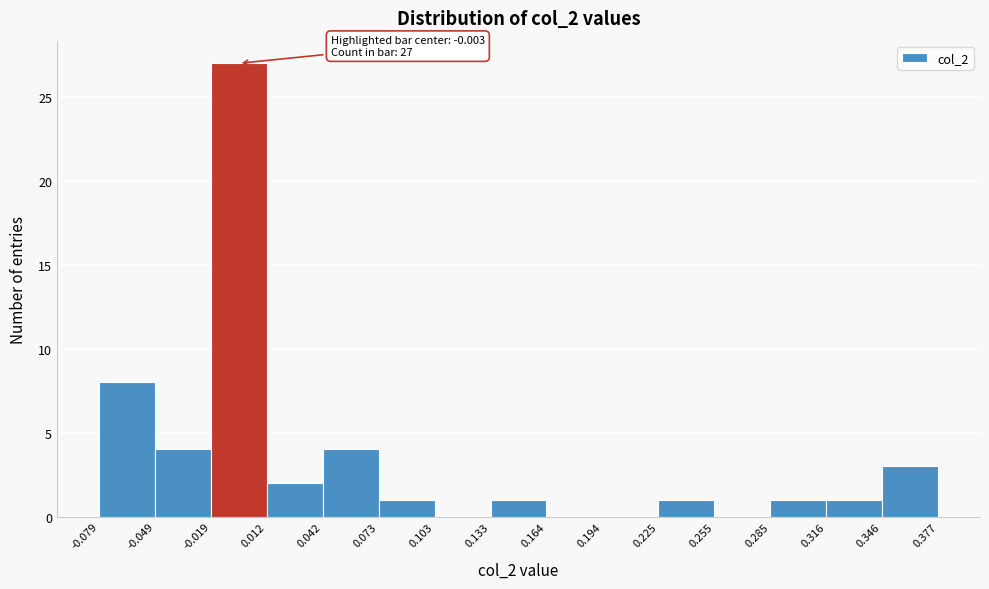

Which range on the x-axis has the tallest bar?

-0.019 to 0.012